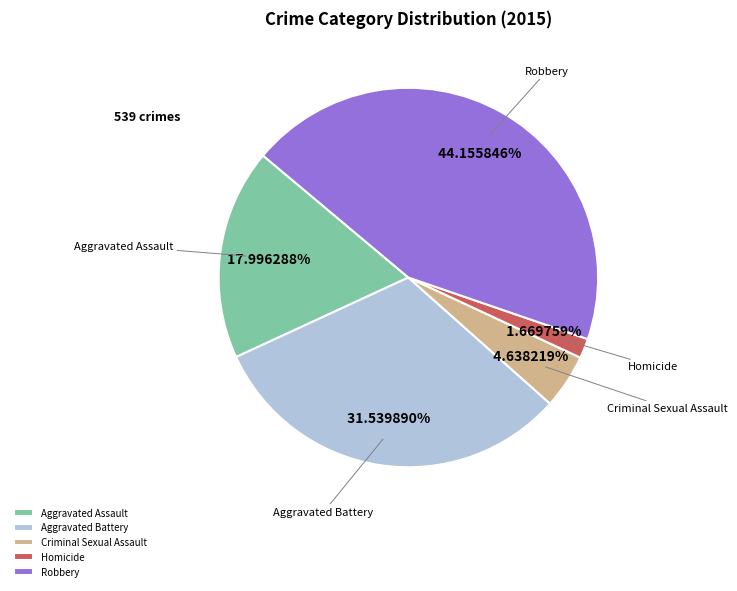

What percentage is NOT represented by Aggravated Battery?

68.5%